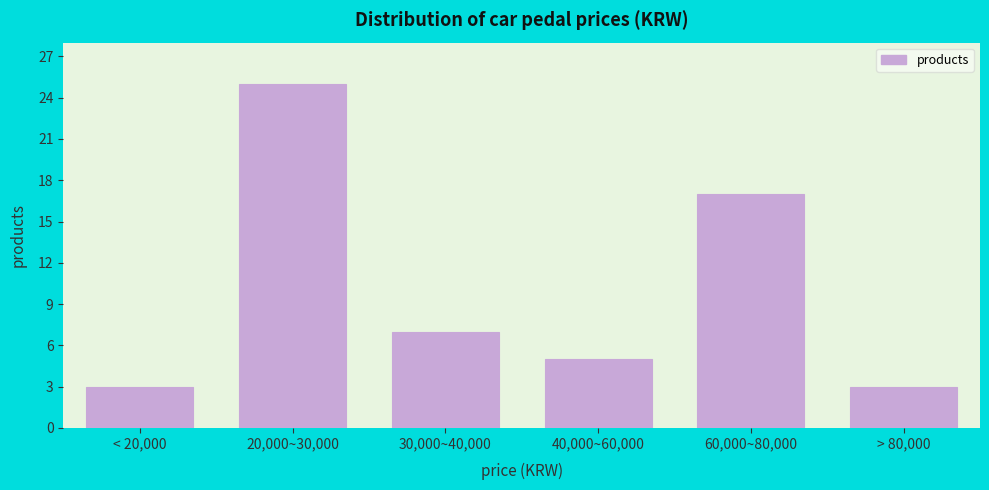

Reading right to left, what are all the values shown in this chart?

> 80,000=3	60,000~80,000=17	40,000~60,000=5	30,000~40,000=7	20,000~30,000=25	< 20,000=3